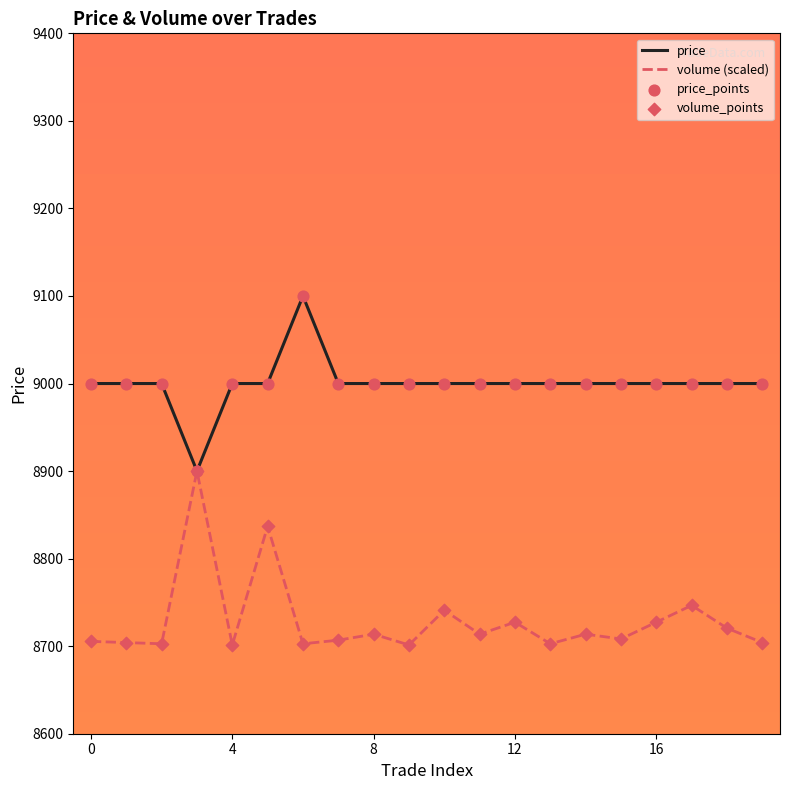

Which series has the largest total across all categories?

price